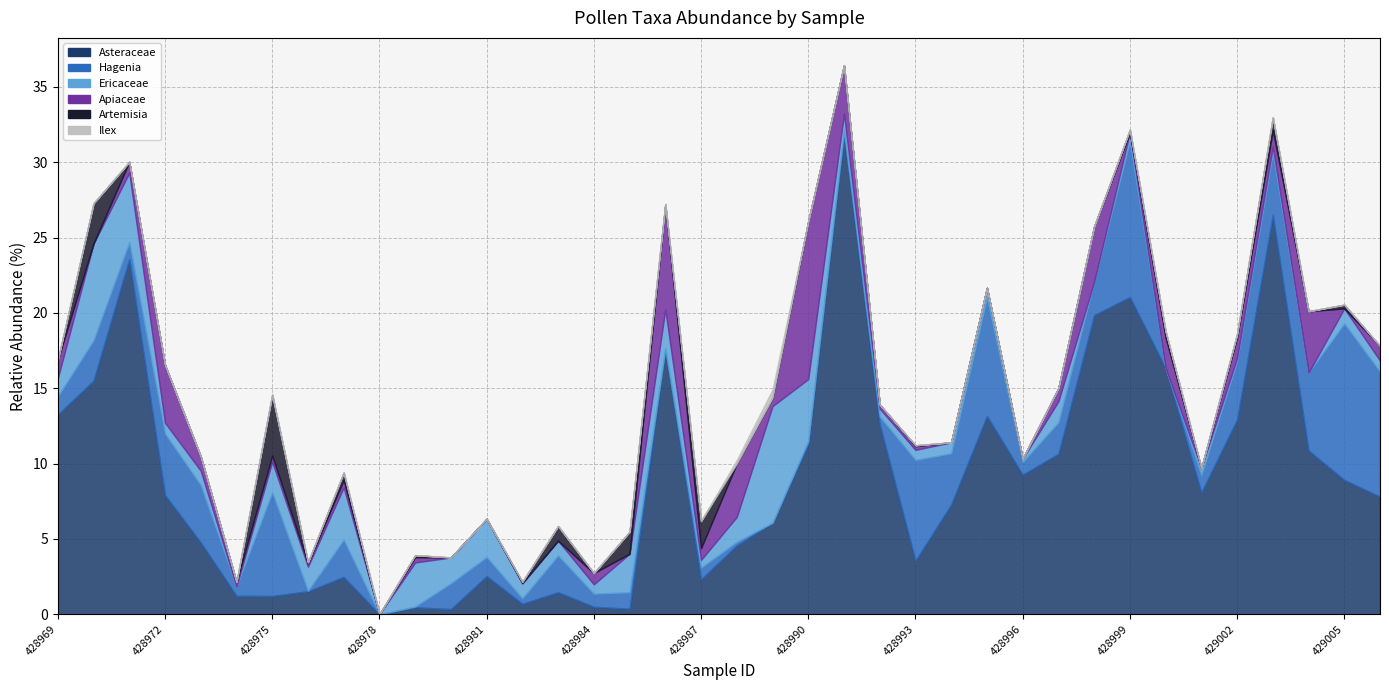

What are all the series names shown in the legend?

Asteraceae, Hagenia, Ericaceae, Apiaceae, Artemisia, Ilex